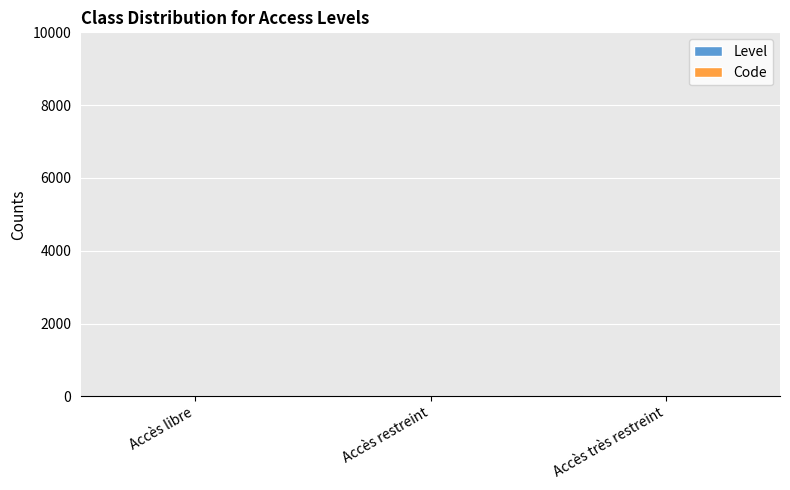

List the series in order of their overall mean, highest first.

Code, Level